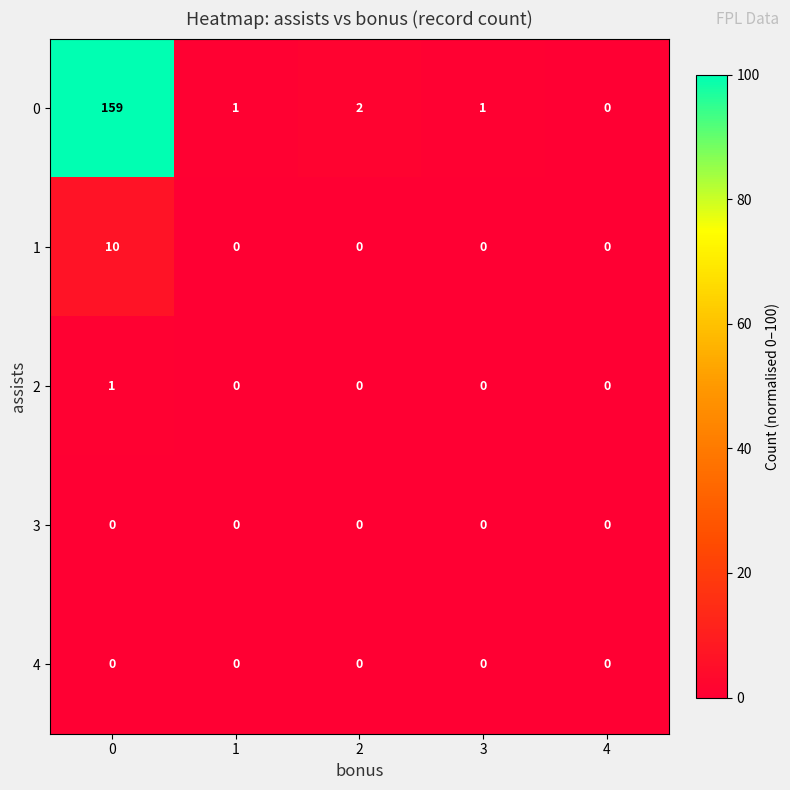

The 4 series shows 0 at 1. True or false?

True